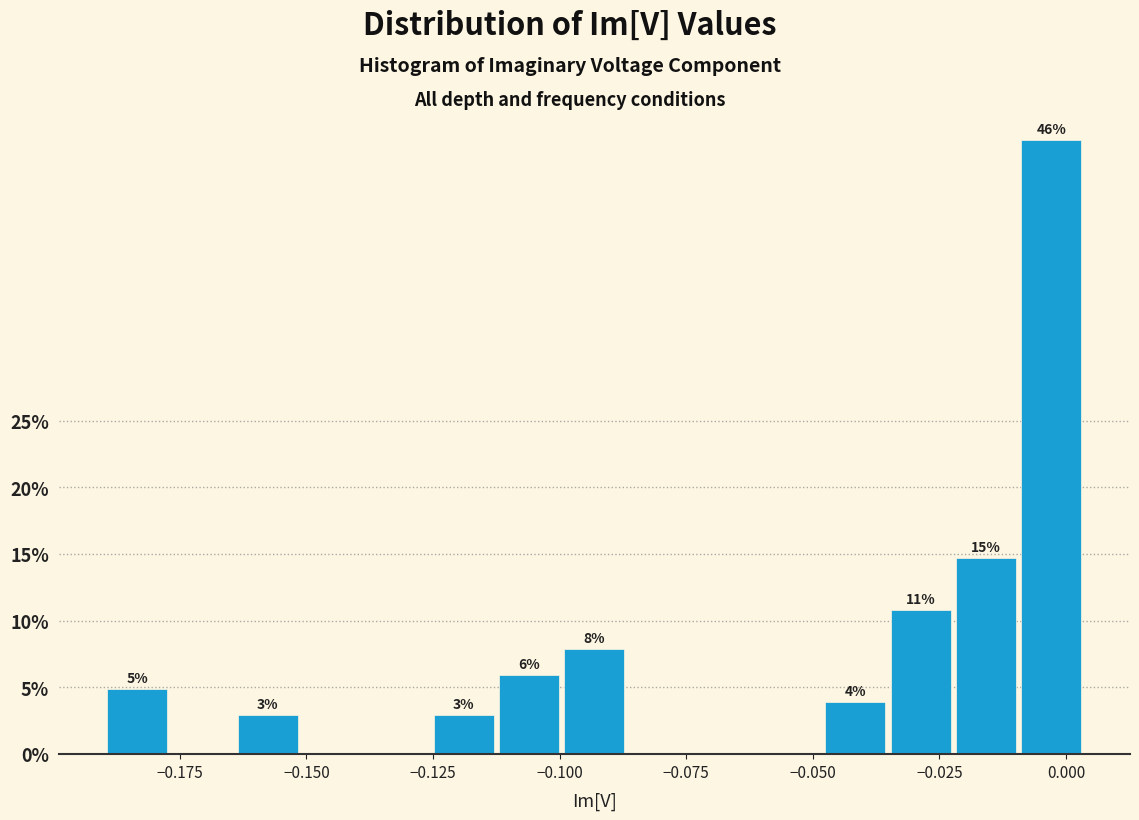

Around what value on the x-axis is the tallest bar? Give the approximate position of its centre, as read against the axis.

-0.005